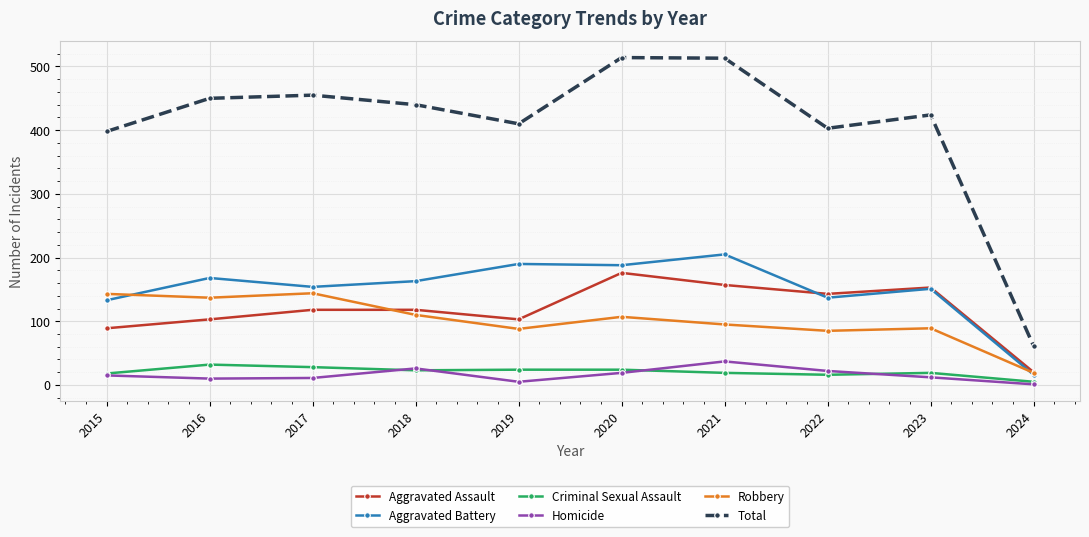

Where is the first local minimum for Aggravated Assault?

2019